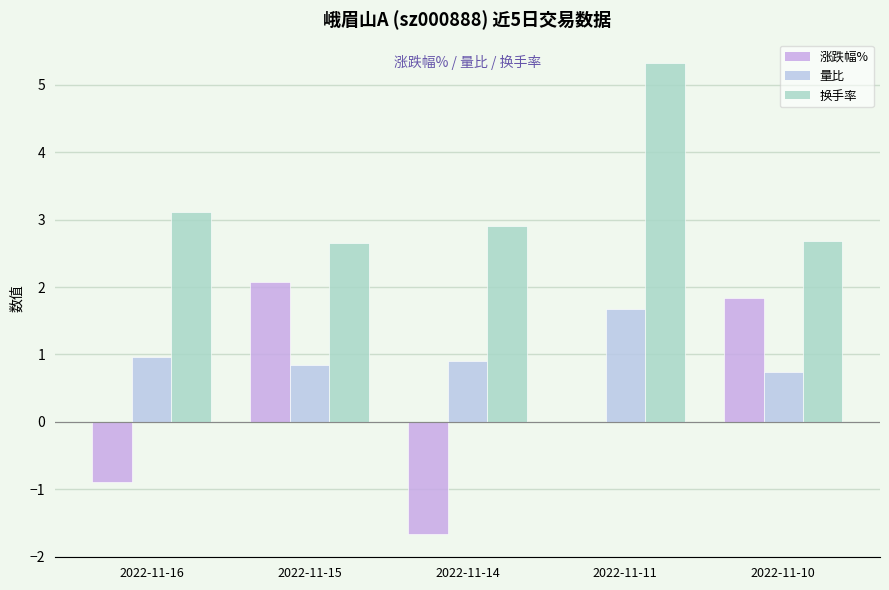

What is the spread (max minus min) of values at 2022-11-10?

1.9